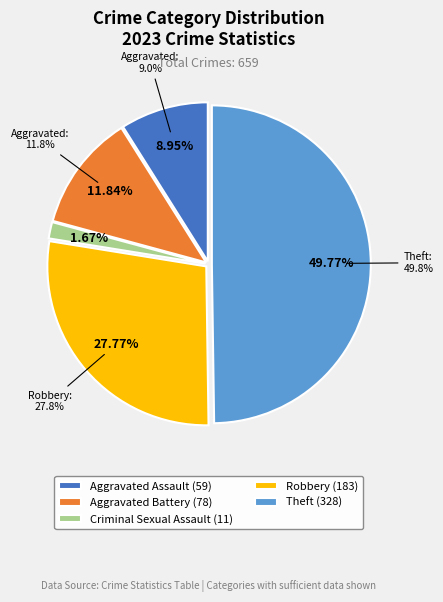

To the nearest percent, what portion does Aggravated Assault represent?

9%